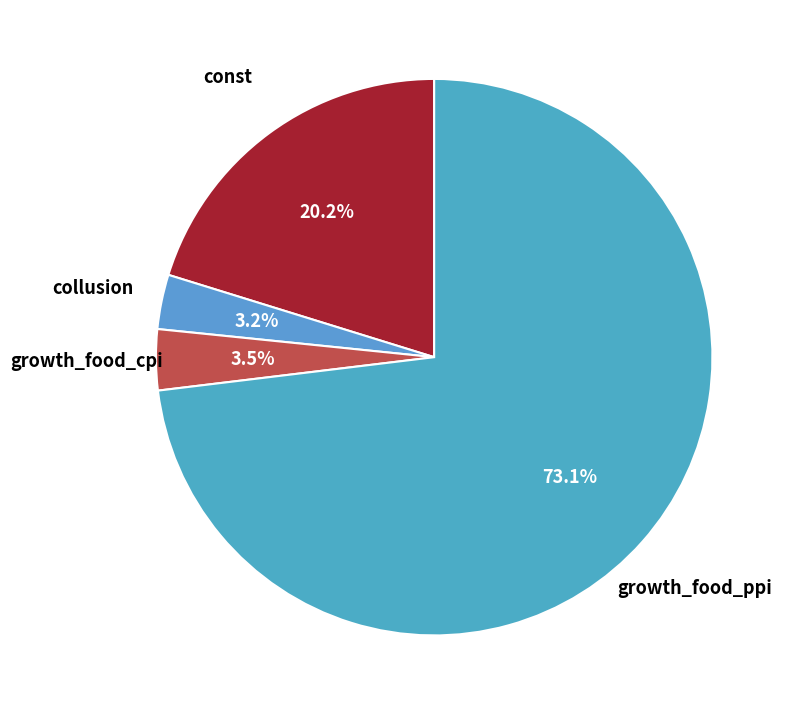

Which category accounts for the majority?

growth_food_ppi